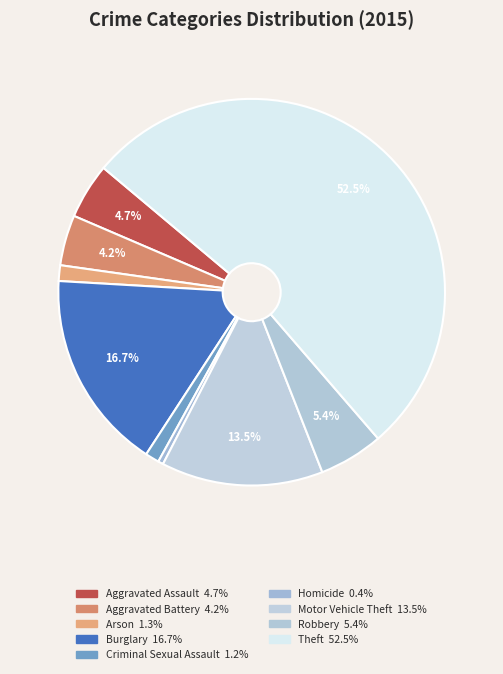

What is the largest slice in the pie chart?

Theft